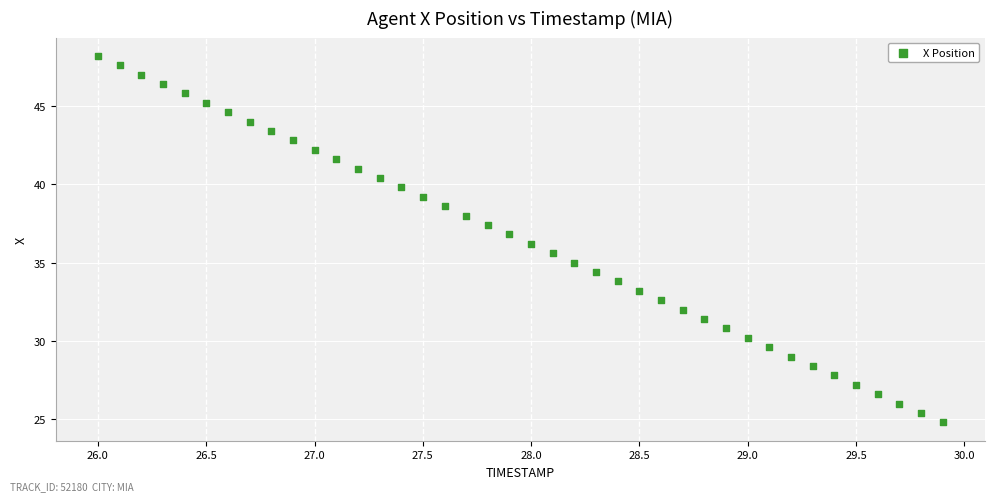

What is the range of X values (max minus min)?

3.9